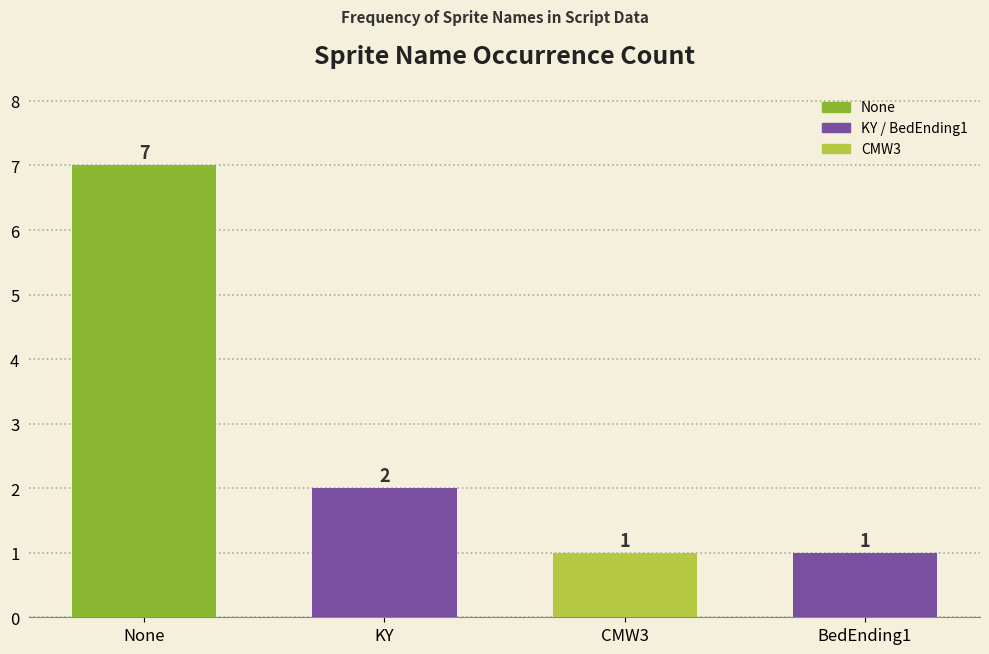

What position from the left is BedEnding1?

4